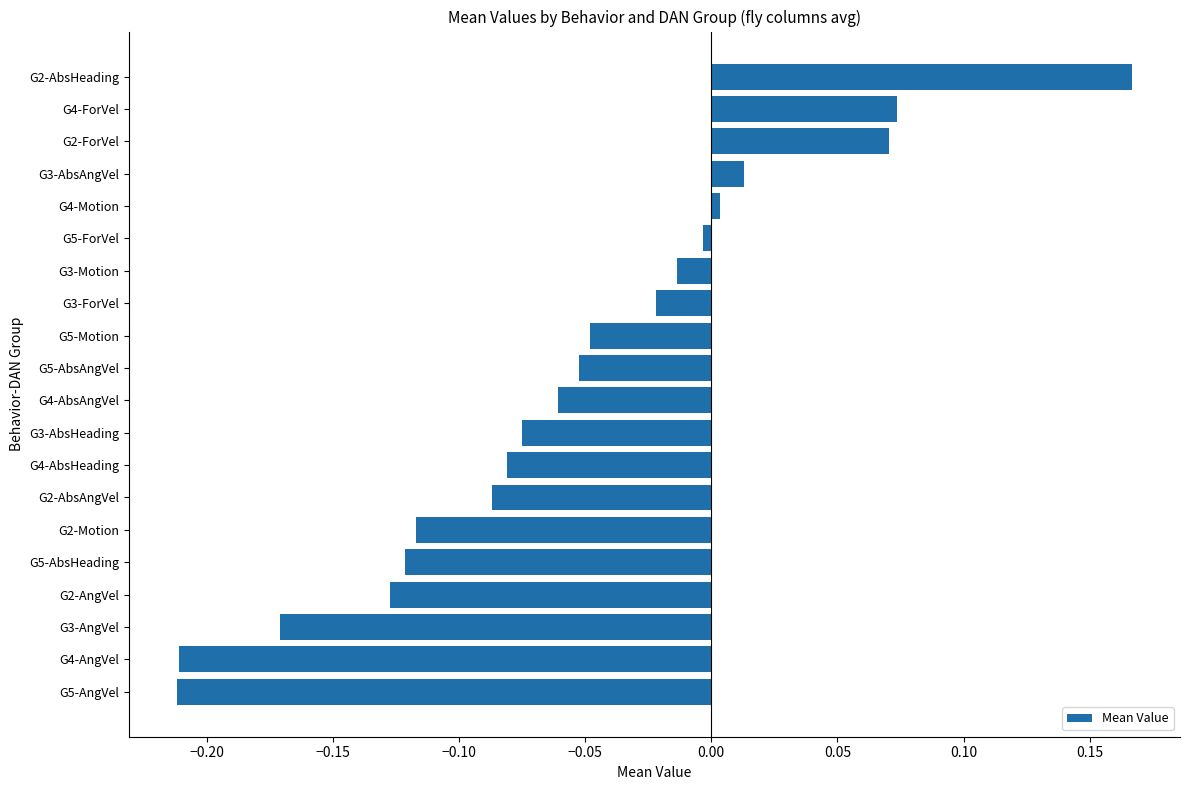

The value at G3-AbsHeading is -0.0. True or false?

False